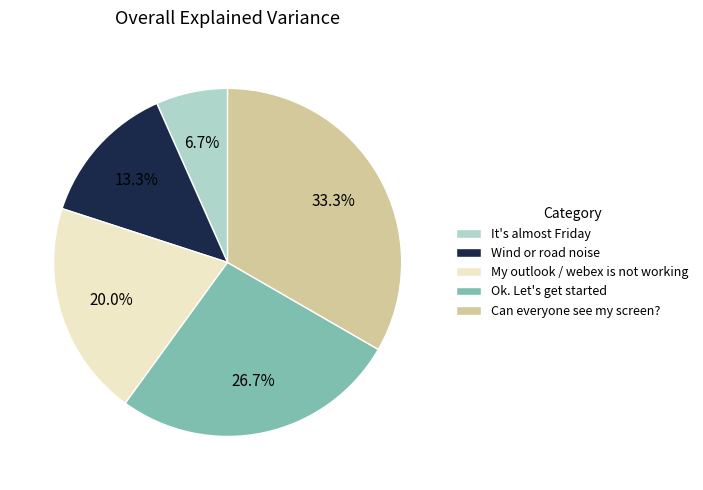

Does It's almost Friday account for over 50% of the chart?

No